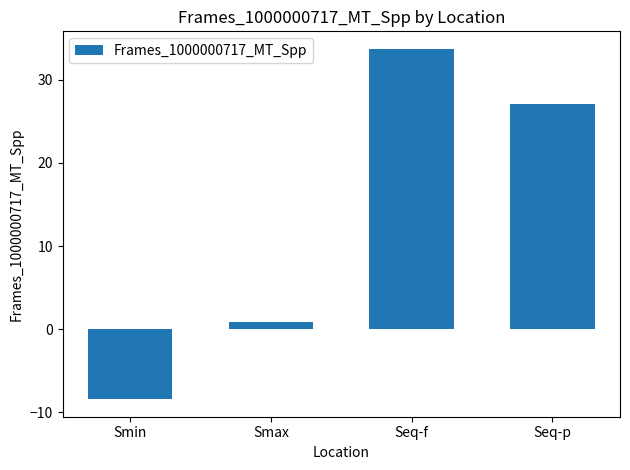

Are the bars horizontal?

No